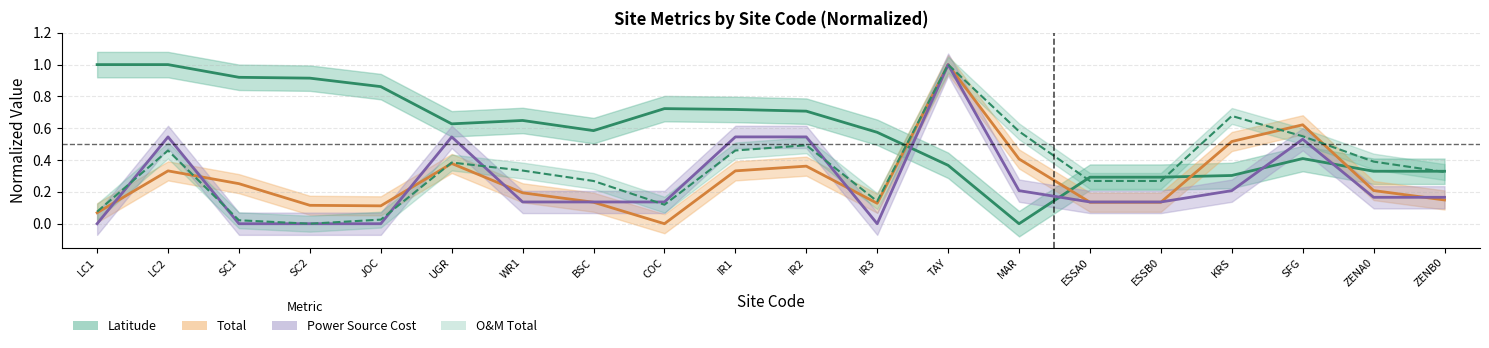

Does the chart have visible grid lines?

Yes